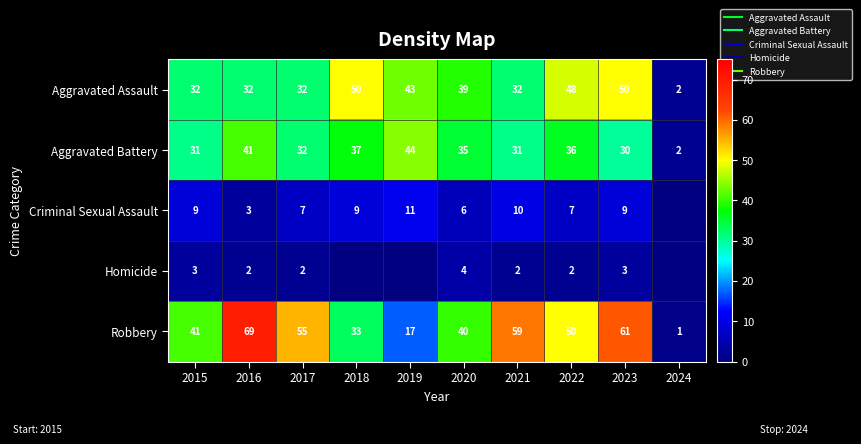

Which has a higher value, 2015 or 2023?

2023